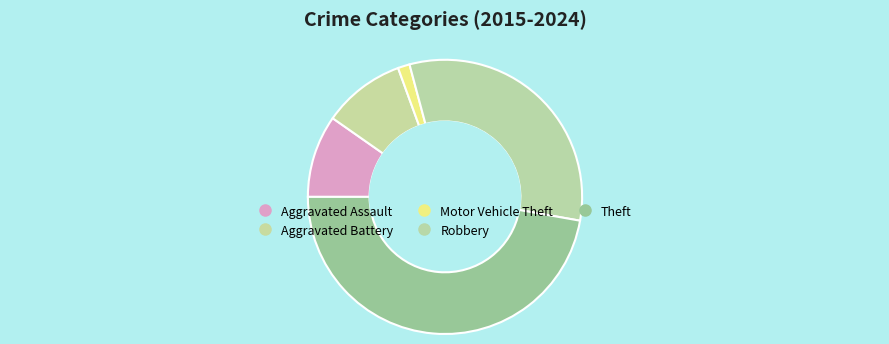

Is the sum of Theft and Robbery greater than half?

Yes